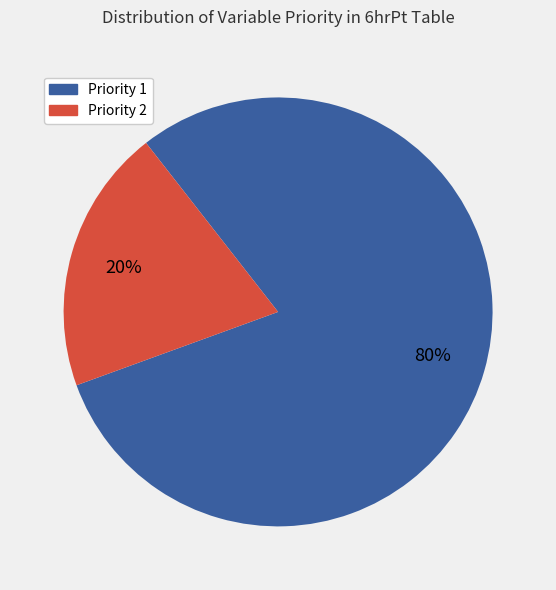

Combined, do Priority 1 and Priority 2 account for over 50%?

Yes